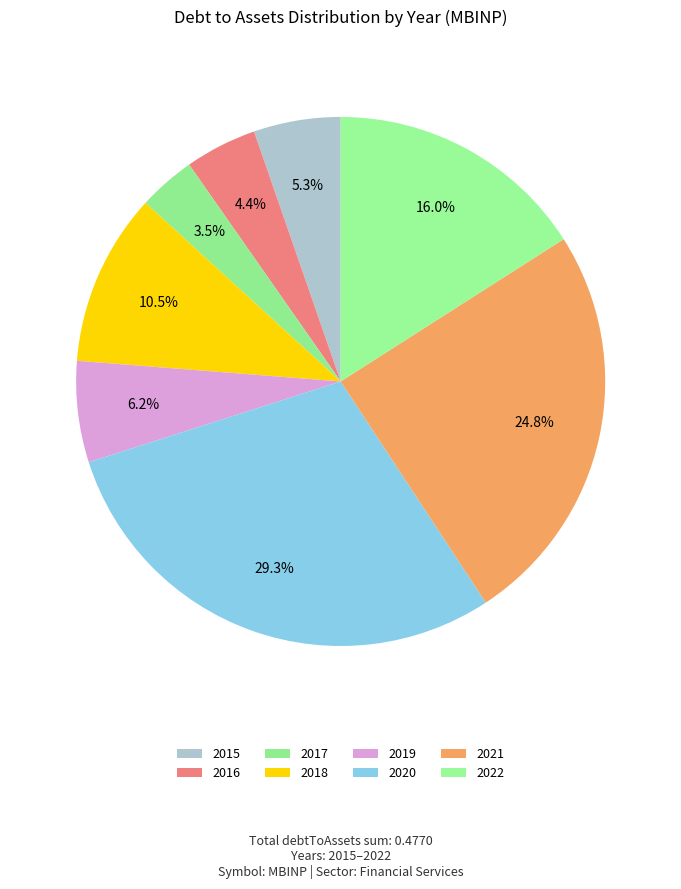

To the nearest percent, what is the difference between the 2016 and 2021 slice percentages?

20%